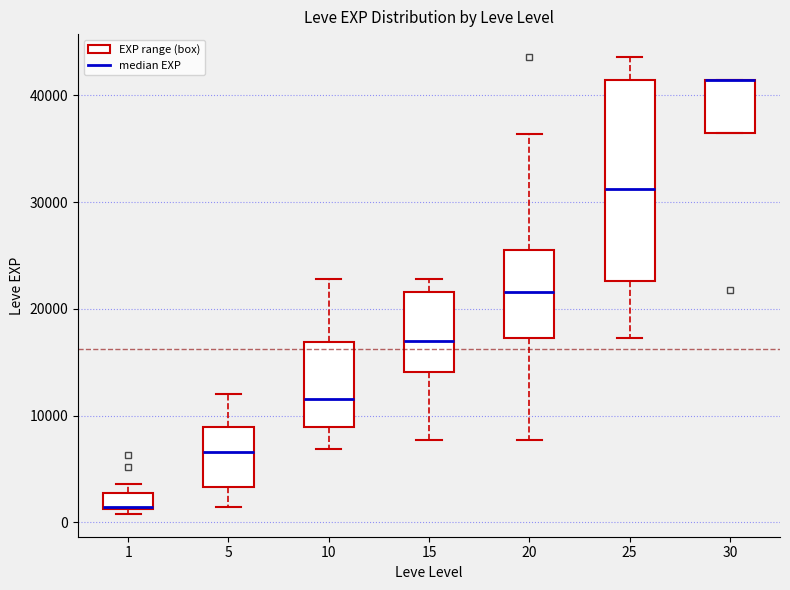

Reading left to right, read every box against the y-axis: the position of its median line, the range the box covers, and the ends of its whiskers. The values are not printed on the chart, so give them approximately, as read against the axis.

1: median 1000 (drawn on the box's lower edge), box 1000 to 3000, whiskers 1000 (just below the box's lower edge) to 4000
5: median 7000, box 3000 to 9000, whiskers 1000 to 12000
10: median 12000, box 9000 to 17000, whiskers 7000 to 23000
15: median 17000, box 14000 to 22000, whiskers 8000 to 23000
20: median 22000, box 17000 to 25000, whiskers 8000 to 36000
25: median 31000, box 23000 to 41000, whiskers 17000 to 44000
30: median 41000 (drawn on the box's upper edge), box 36000 to 41000, whiskers 36000 to 41000